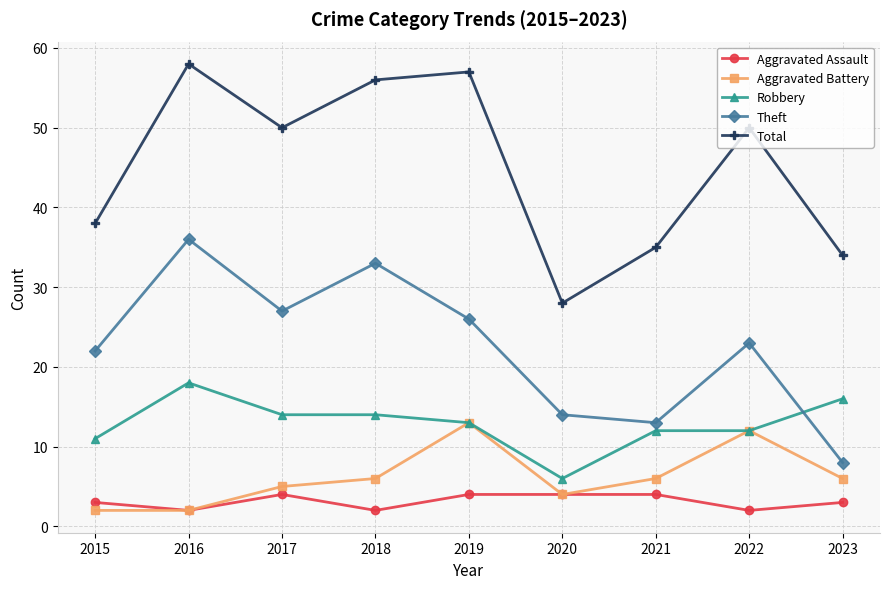

What is the approximate value of Robbery at 2023?

16